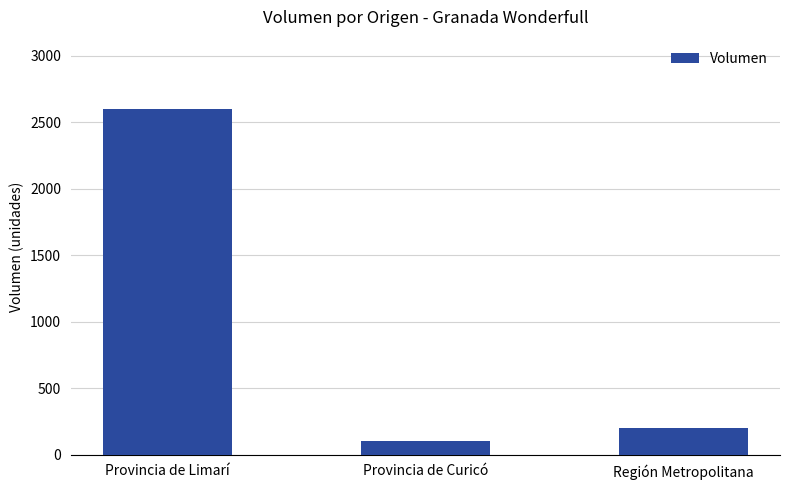

What is the change in value from Provincia de Limarí to Provincia de Curicó?

-2500